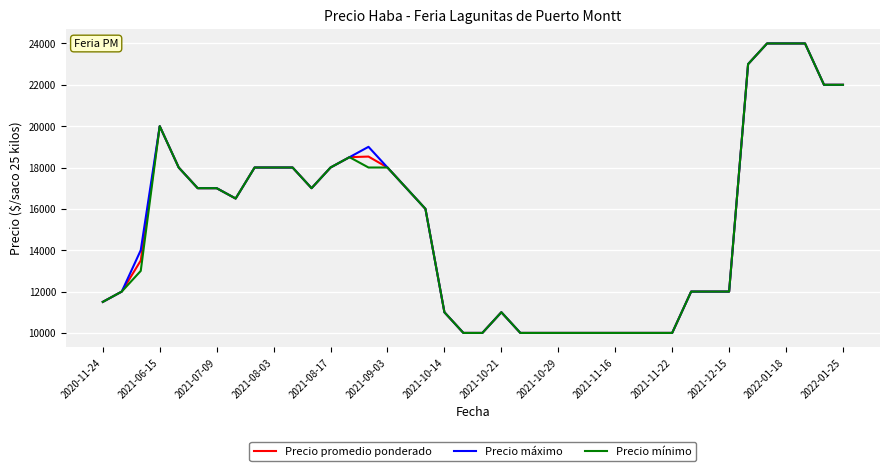

What is the minimum value shown in the chart?

10000